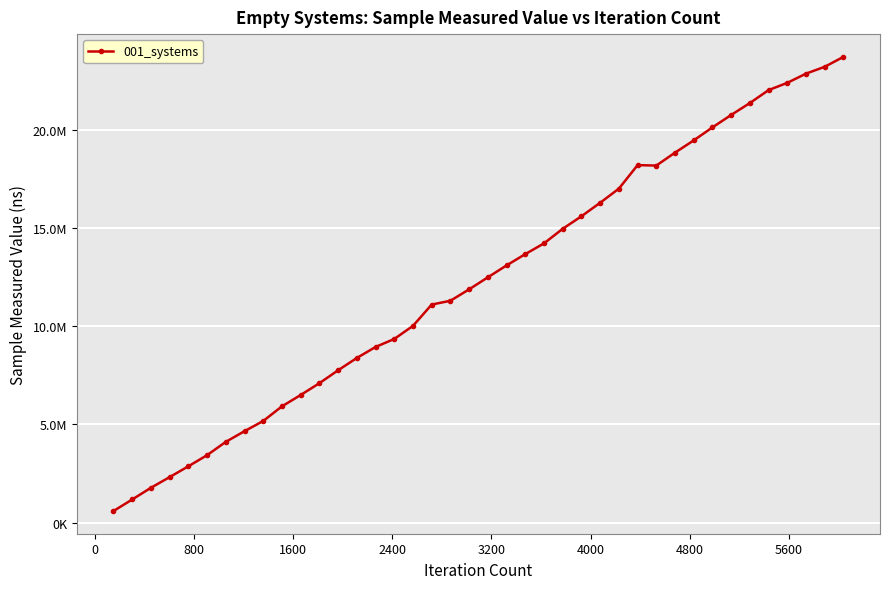

Is this an area chart (filled region under the line)?

No